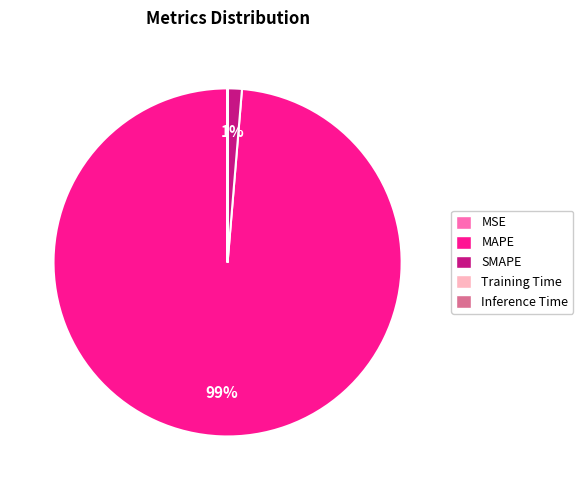

To the nearest percent, what is the average slice percentage?

20%